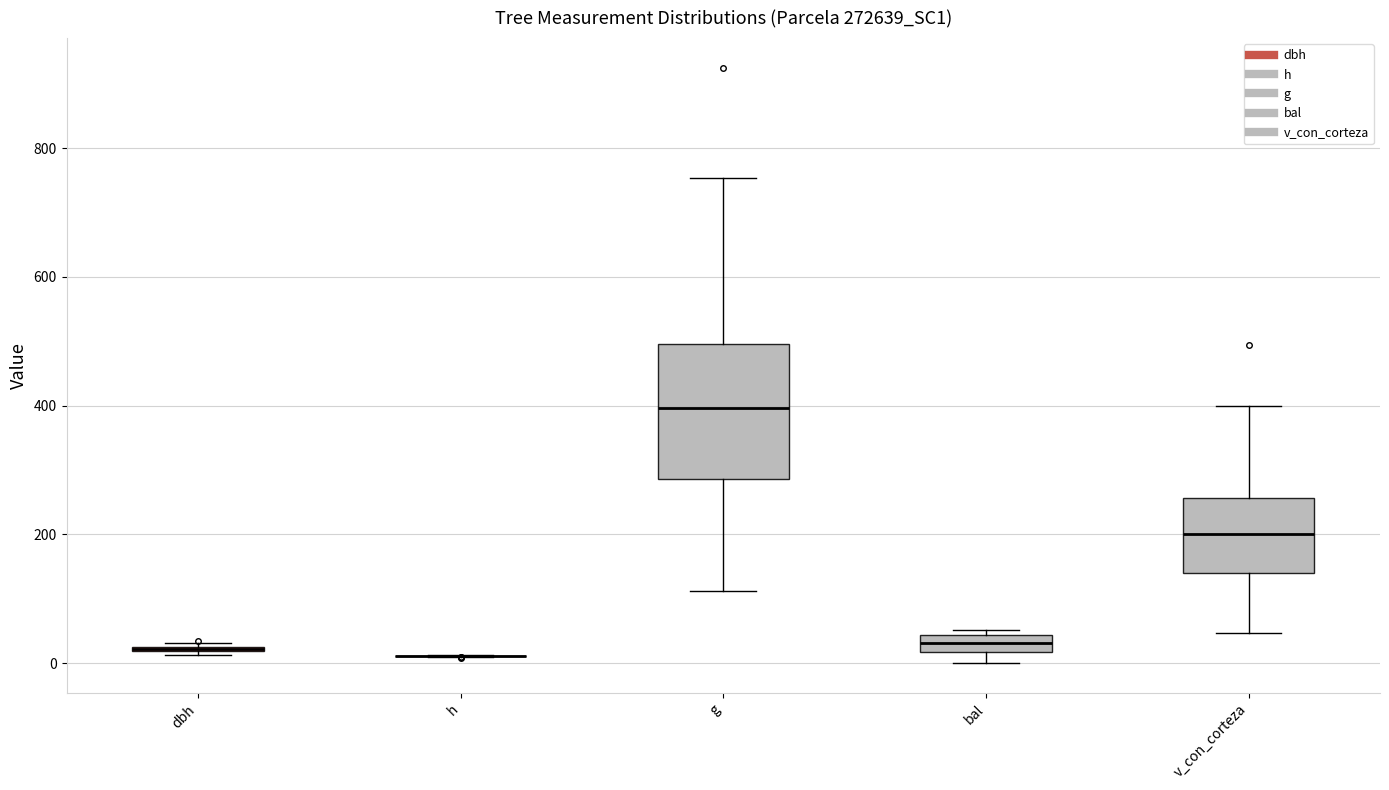

Where does the median line of the box for v_con_corteza sit on the y-axis? The values are not printed on the chart, so give them approximately, as read against the axis.

200